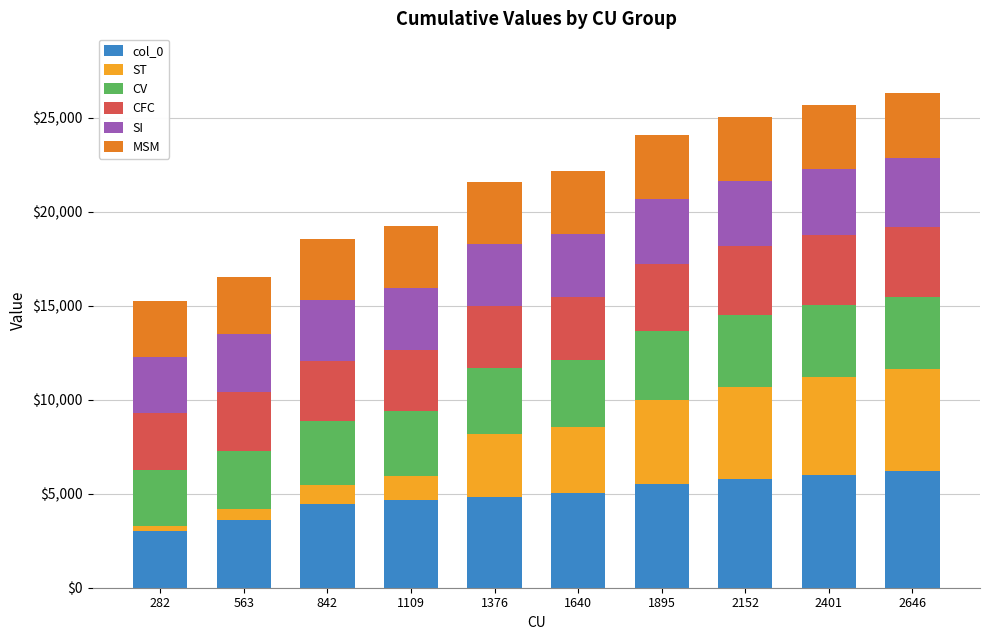

How many distinct data groups are displayed?

6